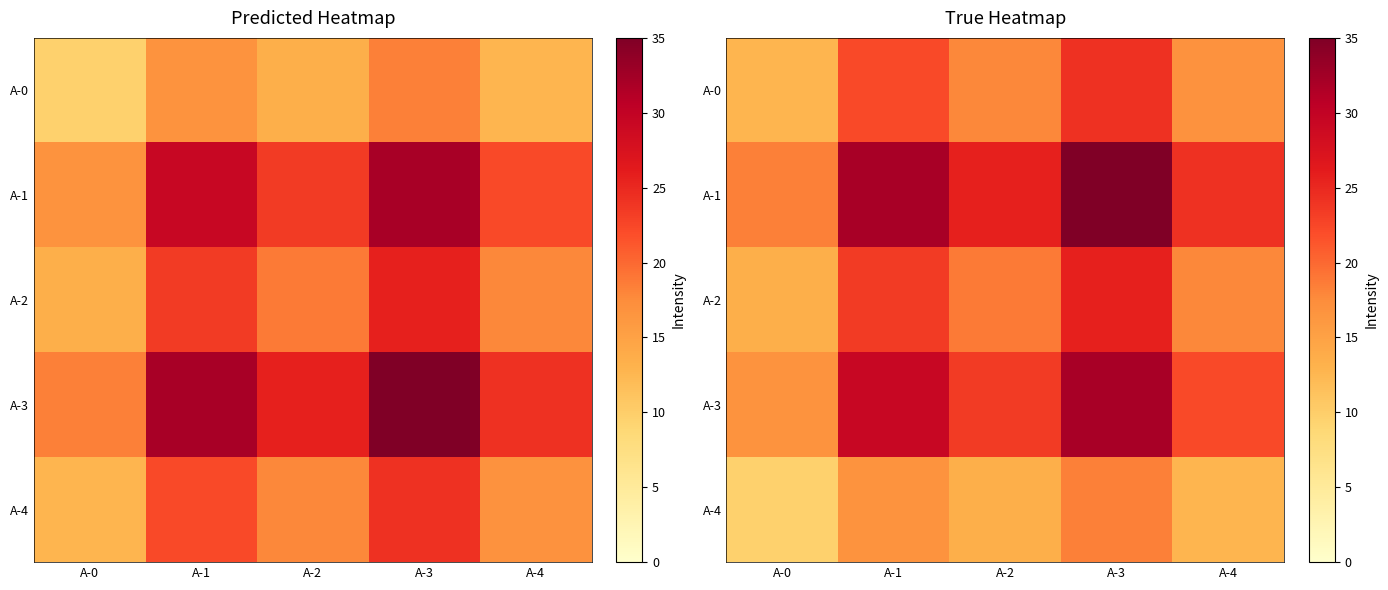

What is the difference between the maximum and second lowest values in the A-0 series?

7.4